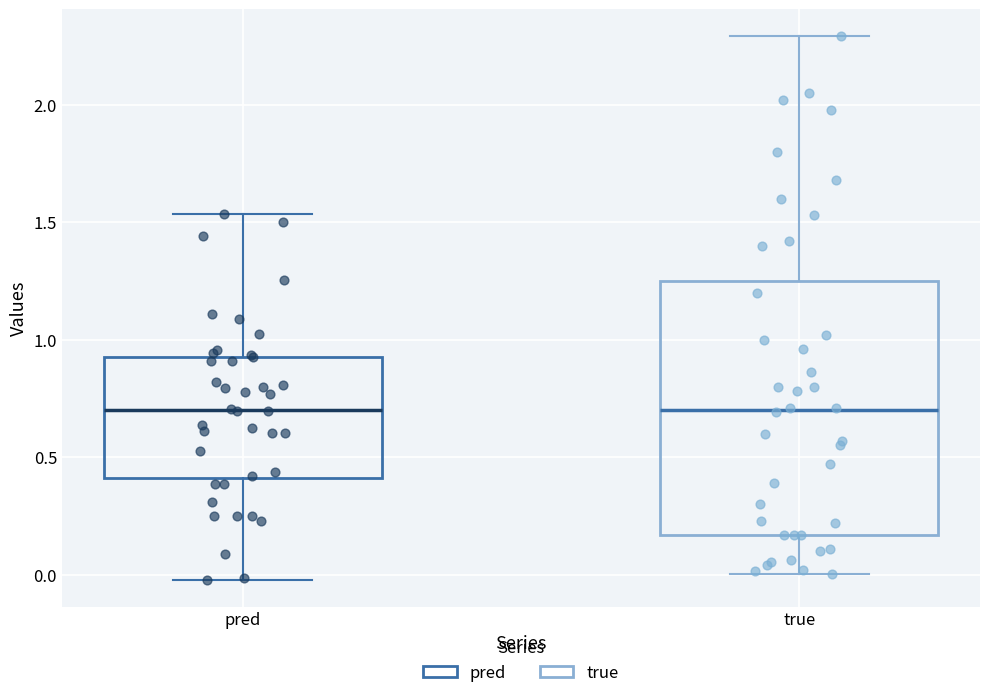

Reading left to right, transcribe this box plot: for each box, give where its median line is, the range the box spans, and where its two whiskers end, as read against the y-axis. The values are not printed on the chart, so give them approximately, as read against the axis.

pred: median 0.70, box 0.40 to 0.95, whiskers 0.00 to 1.55
true: median 0.70, box 0.15 to 1.25, whiskers 0.00 to 2.30